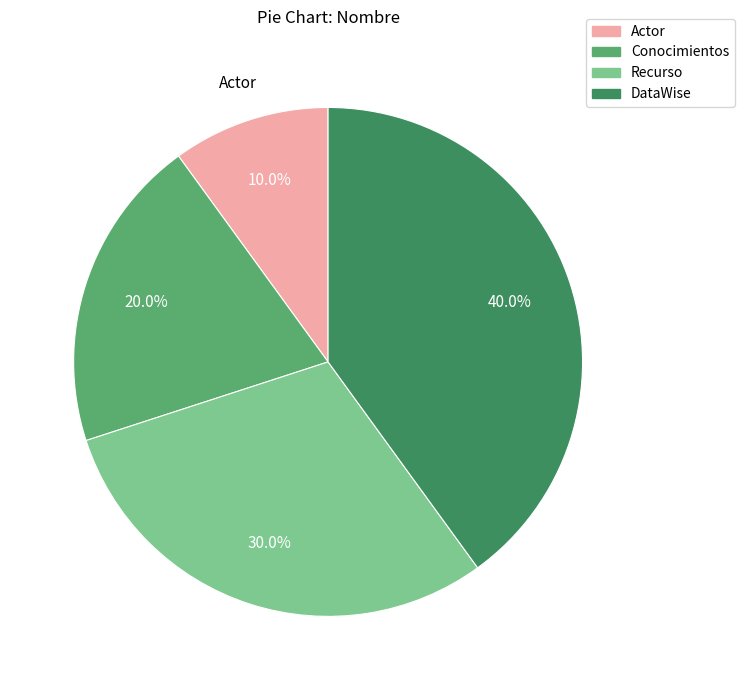

Do Recurso and Actor together represent more than half of the pie?

No